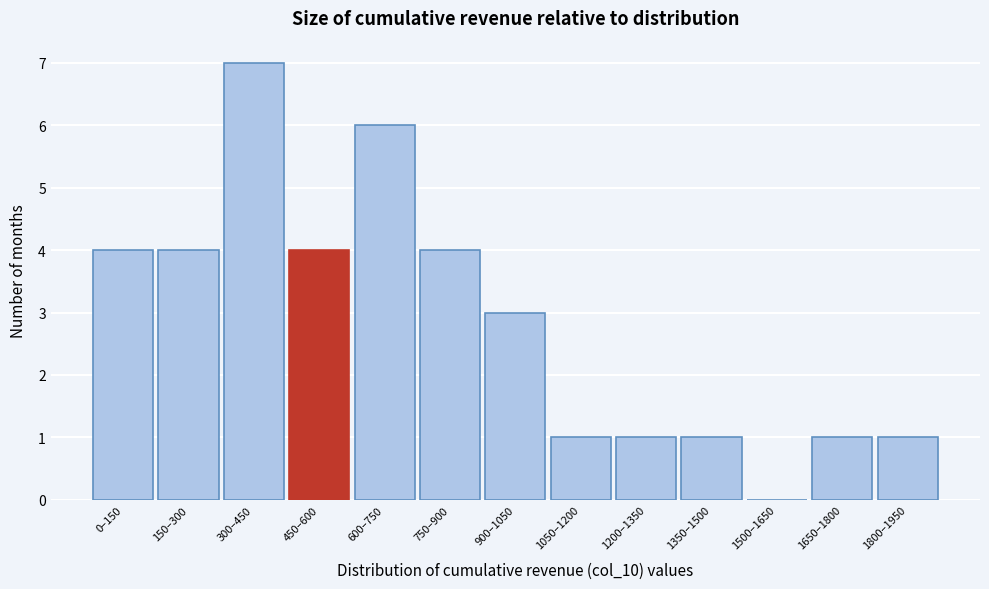

Reading left to right, extract all data points from this chart.

0–150=4	150–300=4	300–450=7	450–600=4	600–750=6	750–900=4	900–1050=3	1050–1200=1	1200–1350=1	1350–1500=1	1500–1650=0	1650–1800=1	1800–1950=1